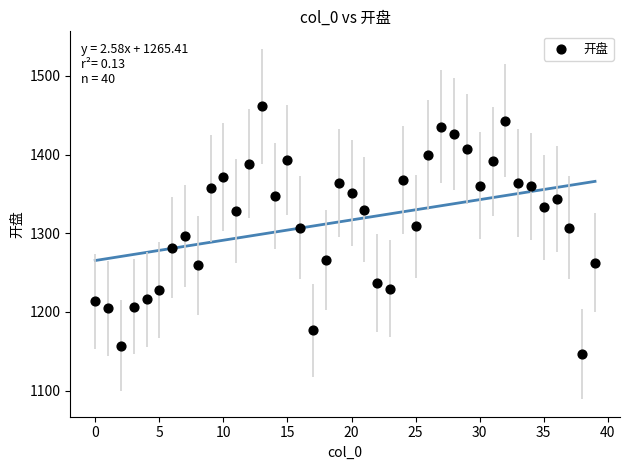

What is the range of Y values (max minus min)?

314.7